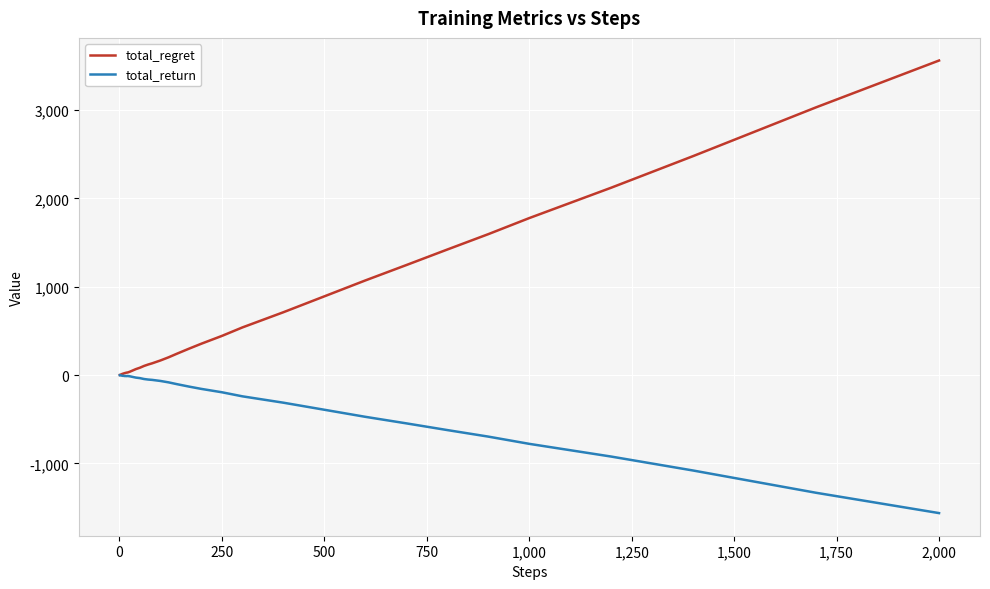

Rank the series by their average value, from highest to lowest.

total_regret, total_return